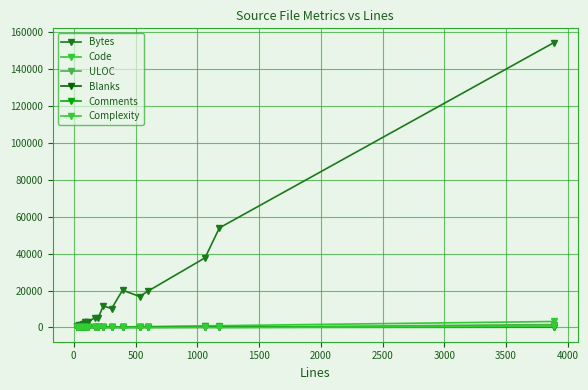

Which series has the largest range (max minus min)?

Bytes